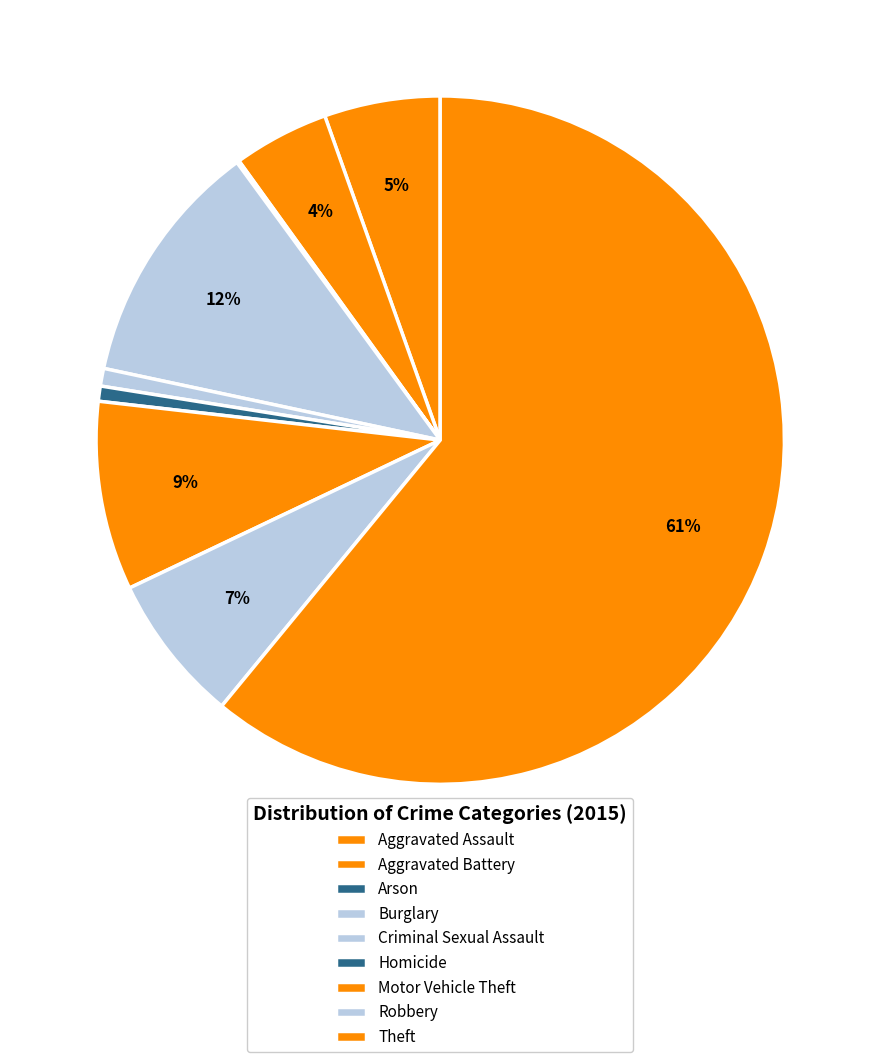

Count the number of slices in the pie.

9